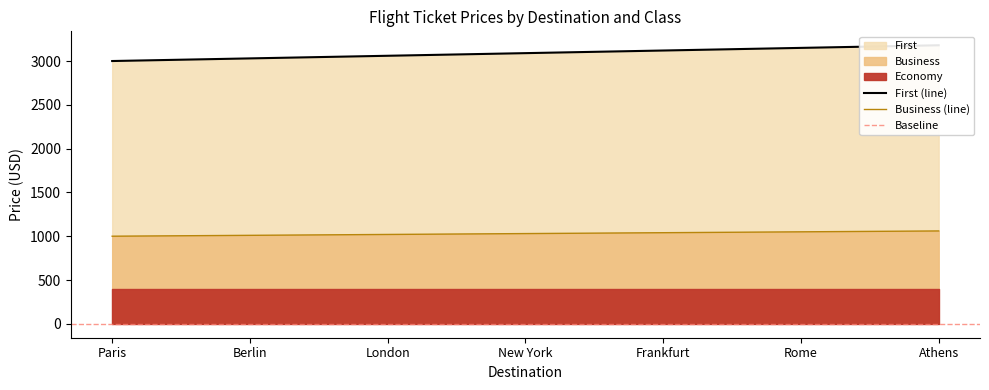

Is it true that Business (line) equals 1050 at Rome?

True